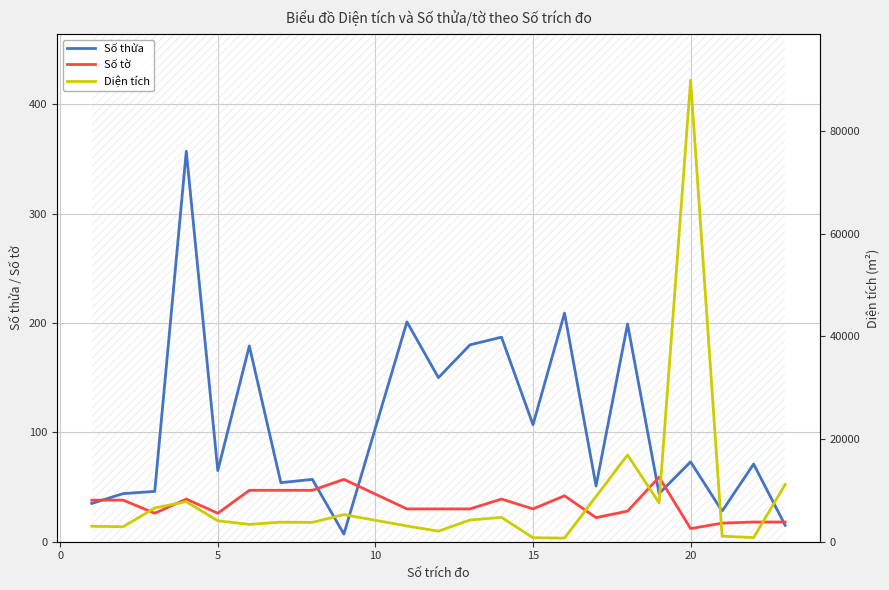

Does the chart have visible grid lines?

Yes